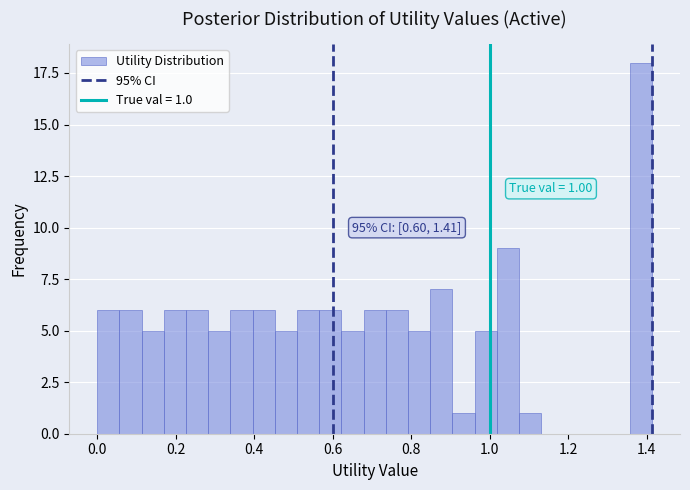

Around what value on the x-axis is the tallest bar? Give the approximate position of its centre, as read against the axis.

1.38